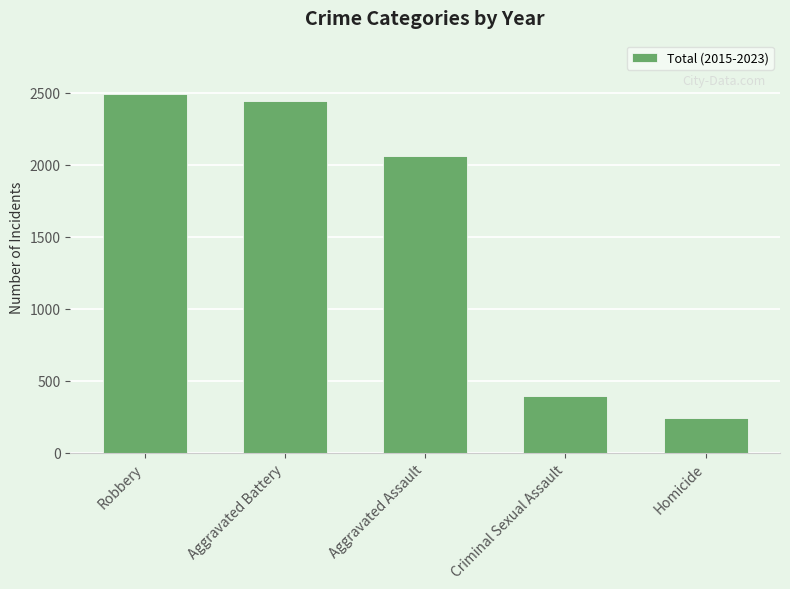

What is the change in value from Aggravated Assault to Homicide?

-1822